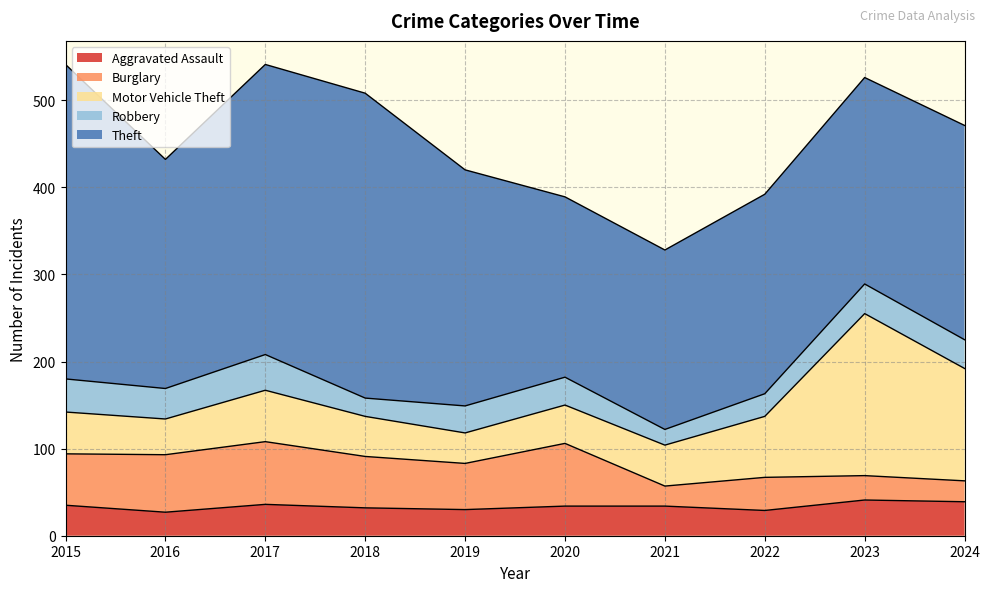

Does the chart have visible grid lines?

Yes